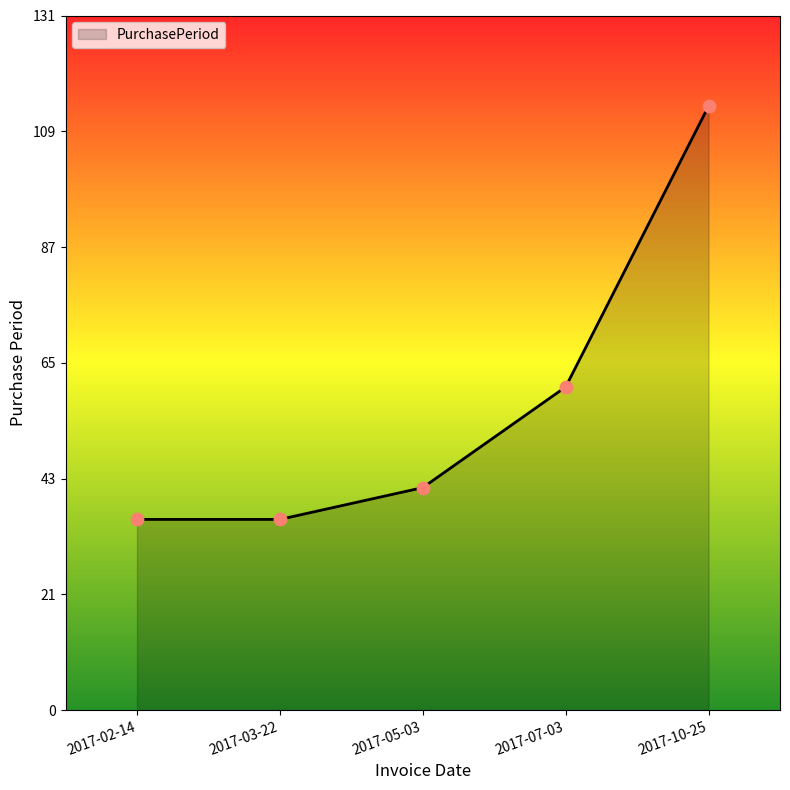

What is the ratio of the value at 2017-03-22 to the value at 2017-05-03?

0.9